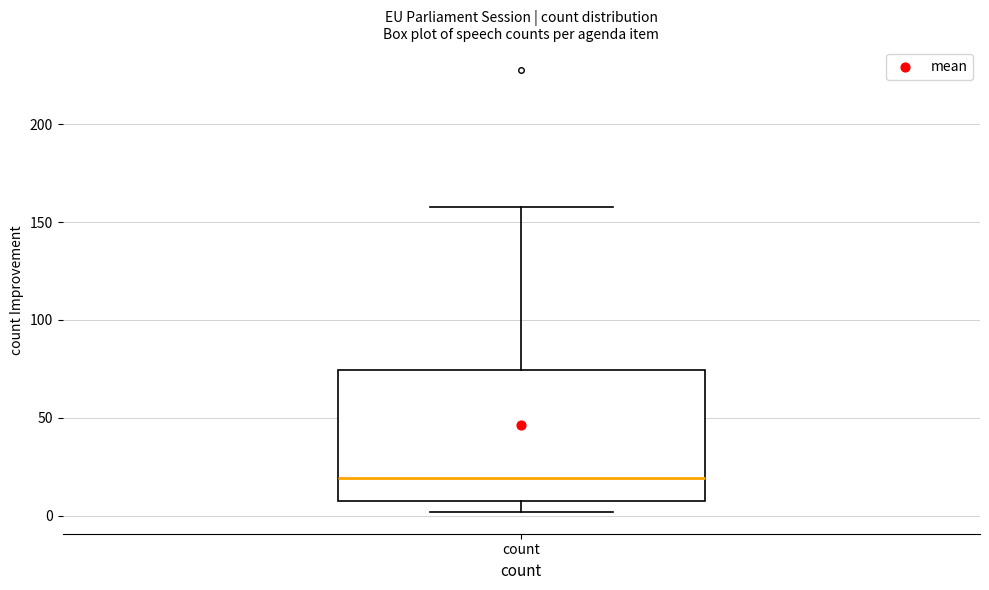

Transcribe this box plot: give where the median line is, the range the box spans, and where the two whiskers end, as read against the y-axis. The values are not printed on the chart, so give them approximately, as read against the axis.

median 20, box 10 to 75, whiskers 0 to 160